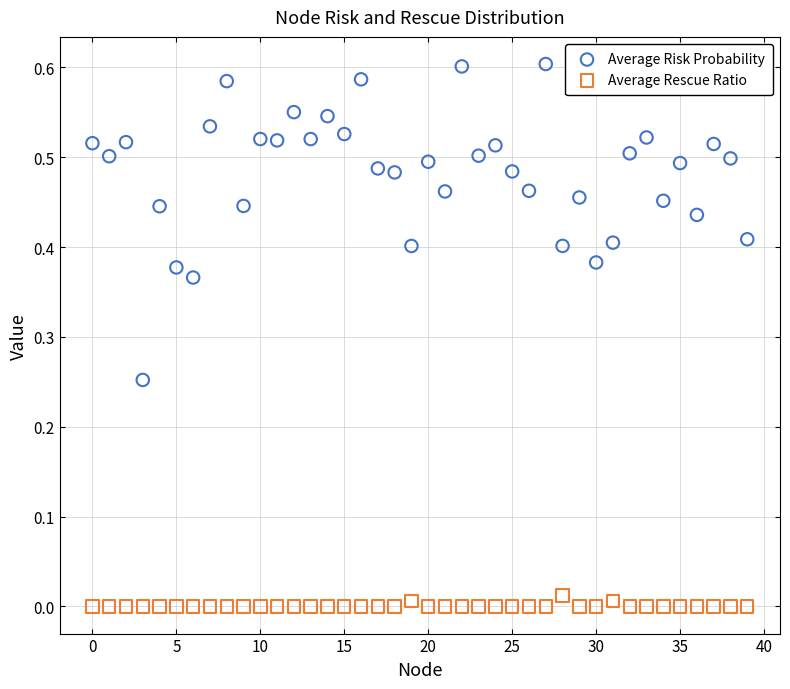

Which series reaches the minimum Y coordinate?

Average Rescue Ratio